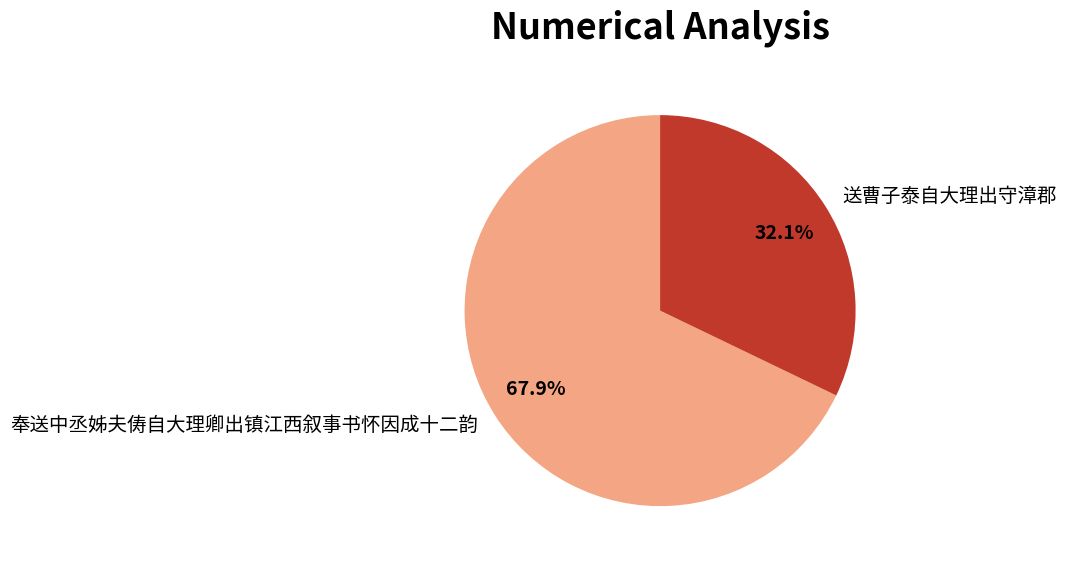

Combined, do 奉送中丞姊夫俦自大理卿出镇江西叙事书怀因成十二韵 and 送曹子泰自大理出守漳郡 account for over 50%?

Yes